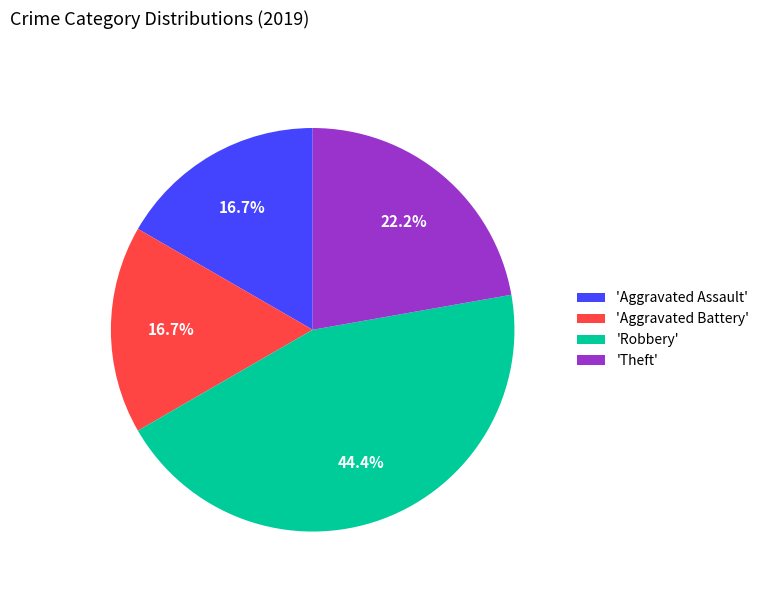

Approximately how many times larger is the value at 'Robbery' compared to 'Theft'?

2.0